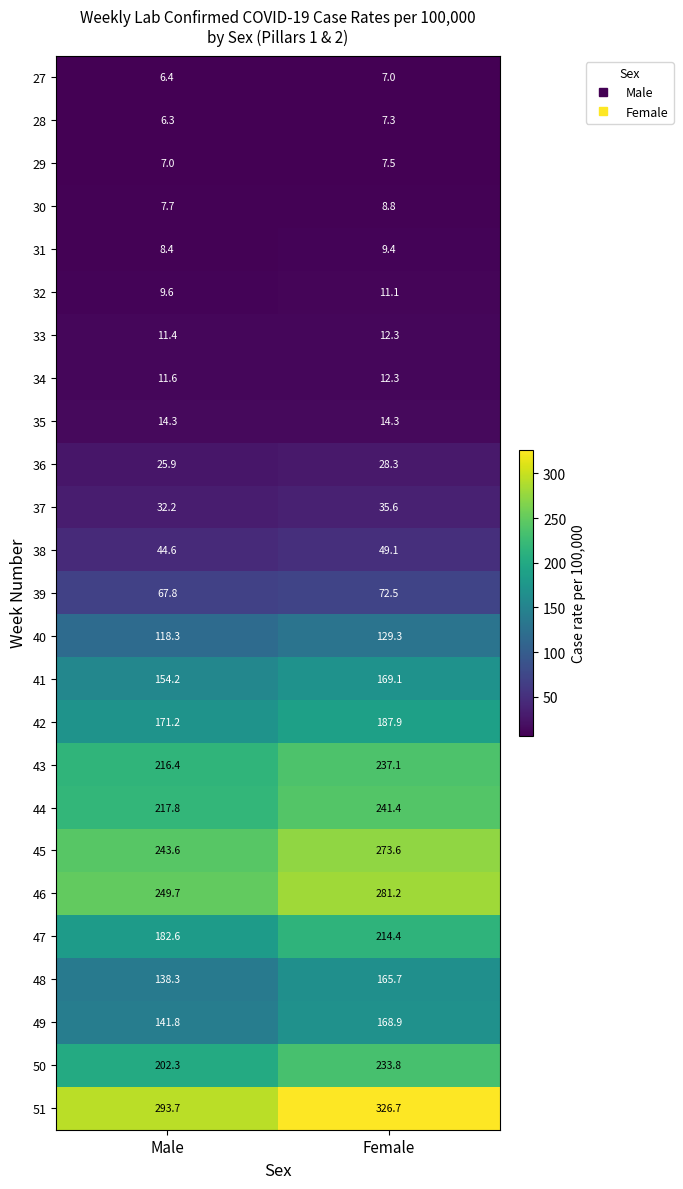

Which series has the largest total across all categories?

51